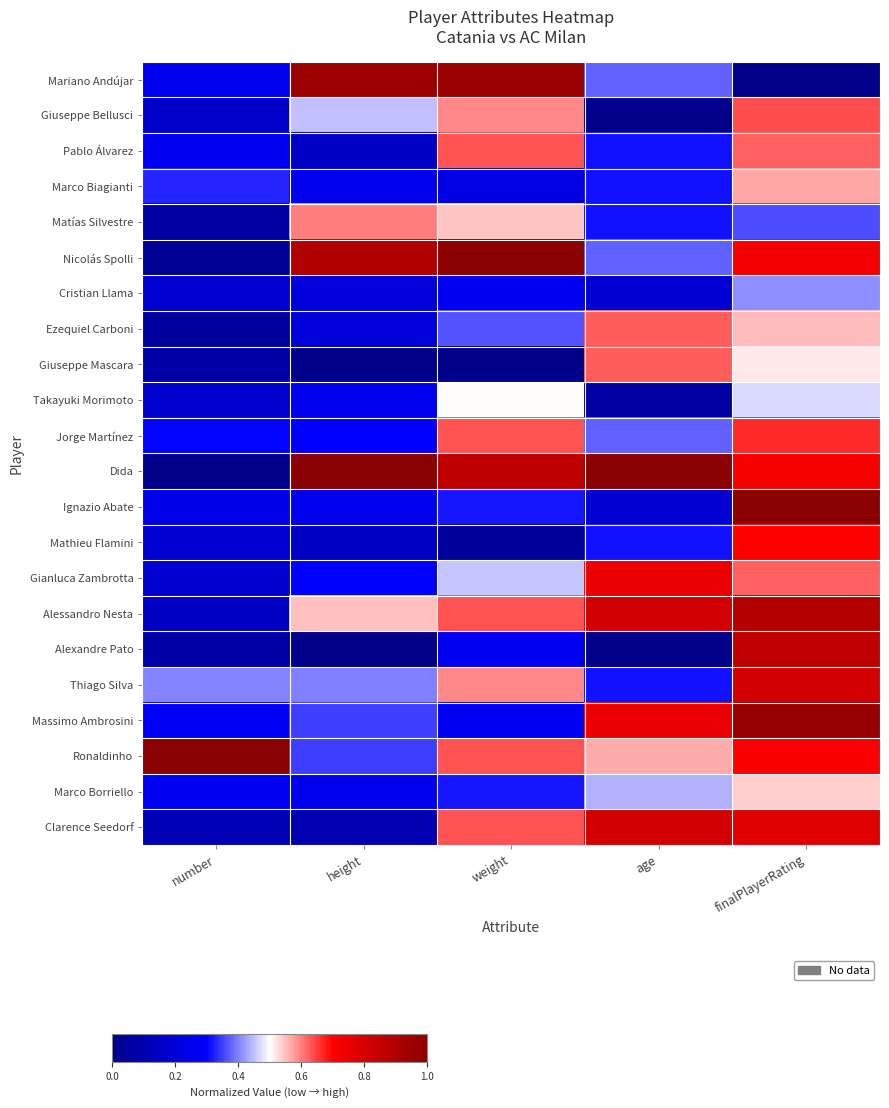

At how many categories does at least one series exceed 0?

5